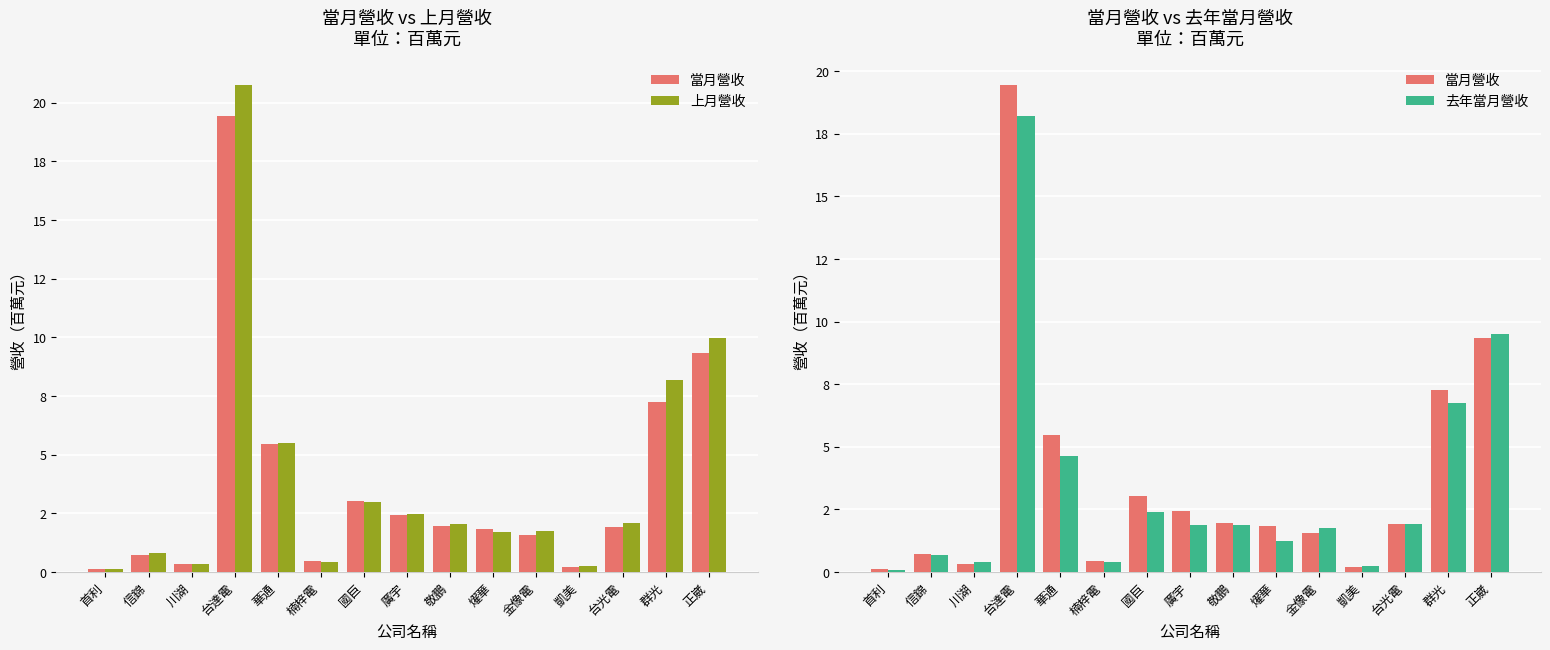

List the series in order of their peak value, lowest first.

去年當月營收, 當月營收, 上月營收